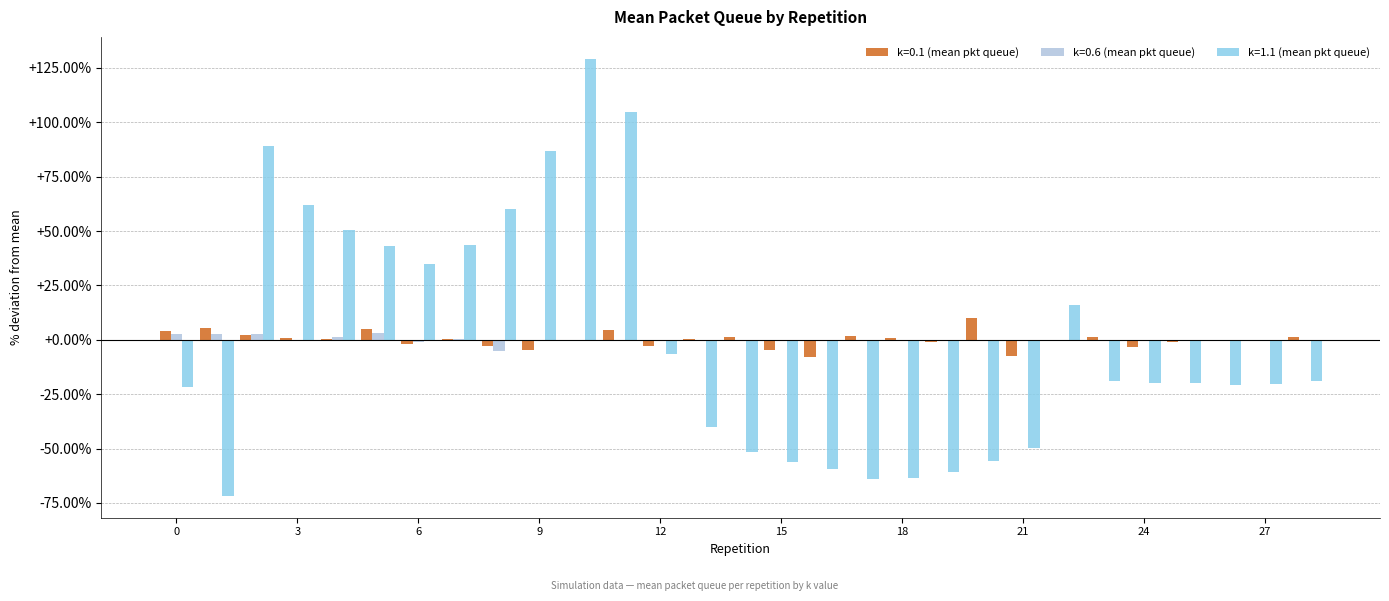

What is the value of the k=1.1 (mean pkt queue) bar at the 16th from the left?

-56.1